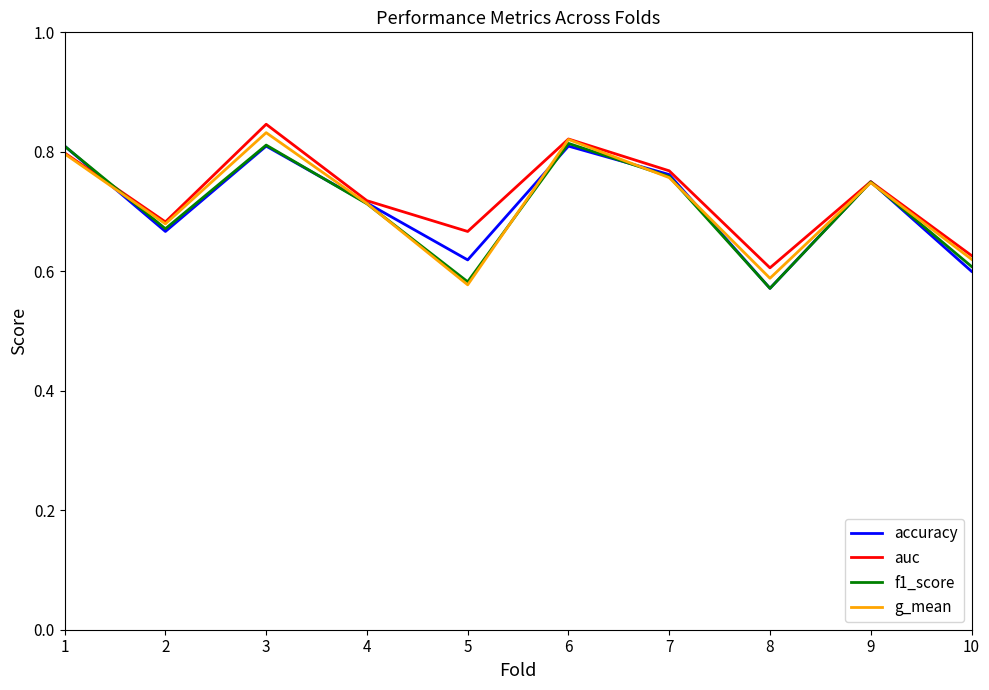

How many interior local valleys does the accuracy series have?

3